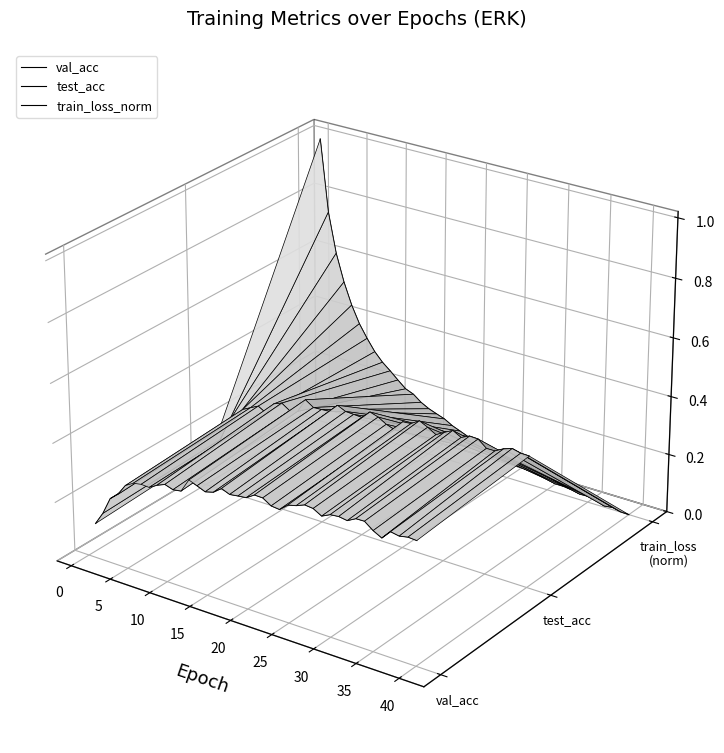

How many lines are shown in the chart?

3